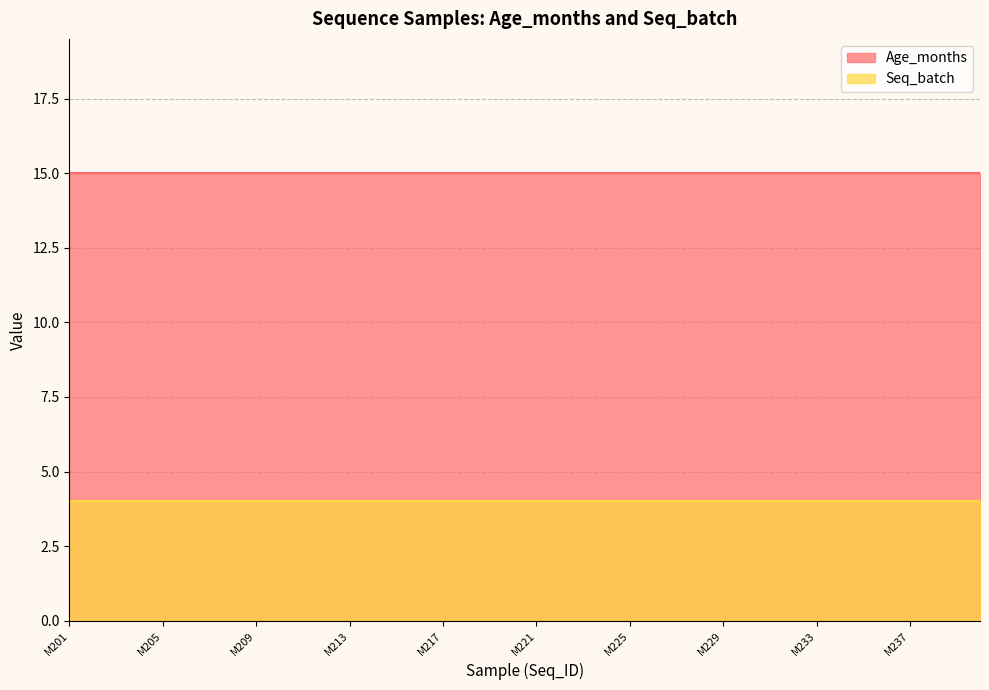

True or false: Age_months and Seq_batch intersect in this chart.

False